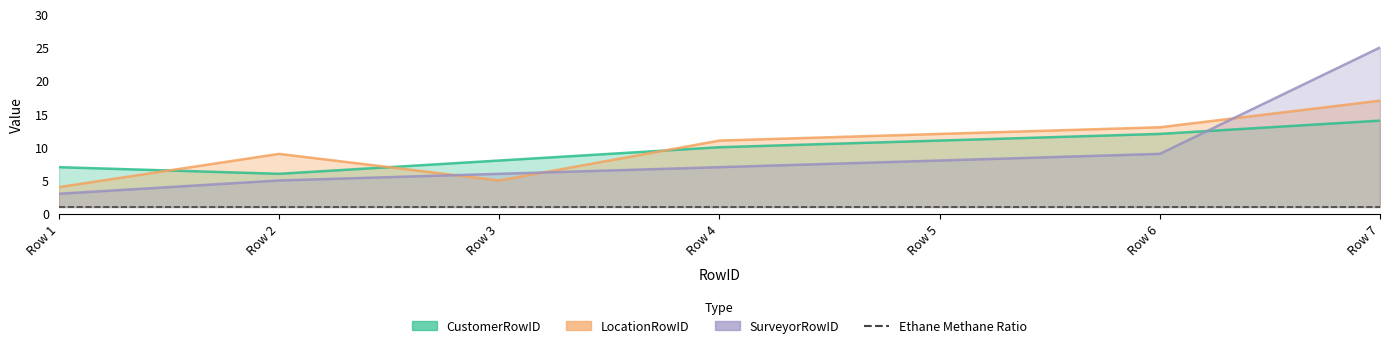

What is the minimum value for LocationRowID?

4